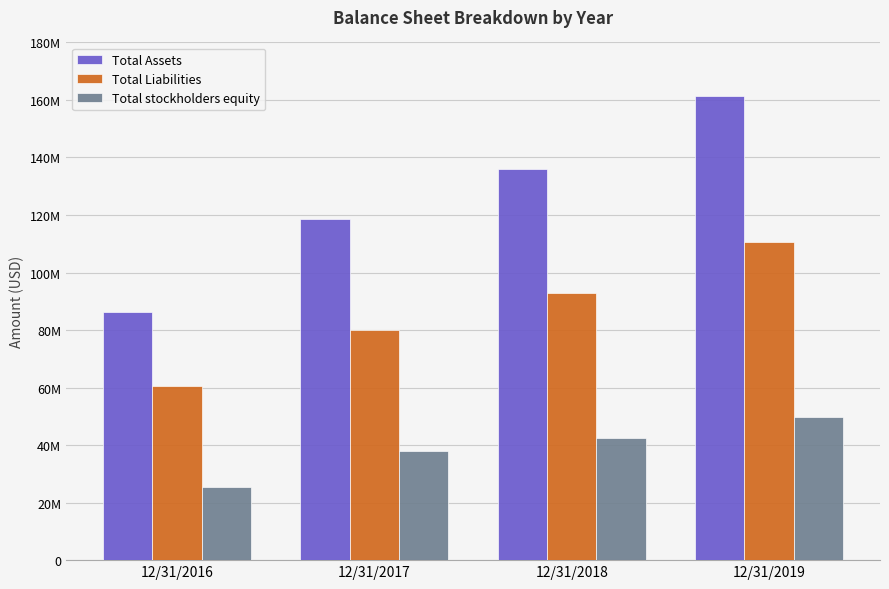

What is the difference between the maximum and minimum values in the Total Assets series?

75249458